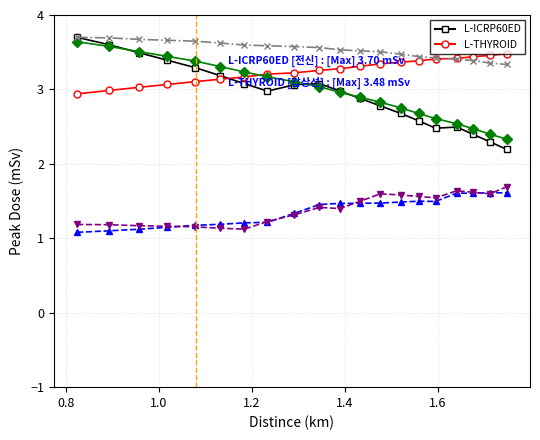

What is the minimum value shown in the chart?

1.1